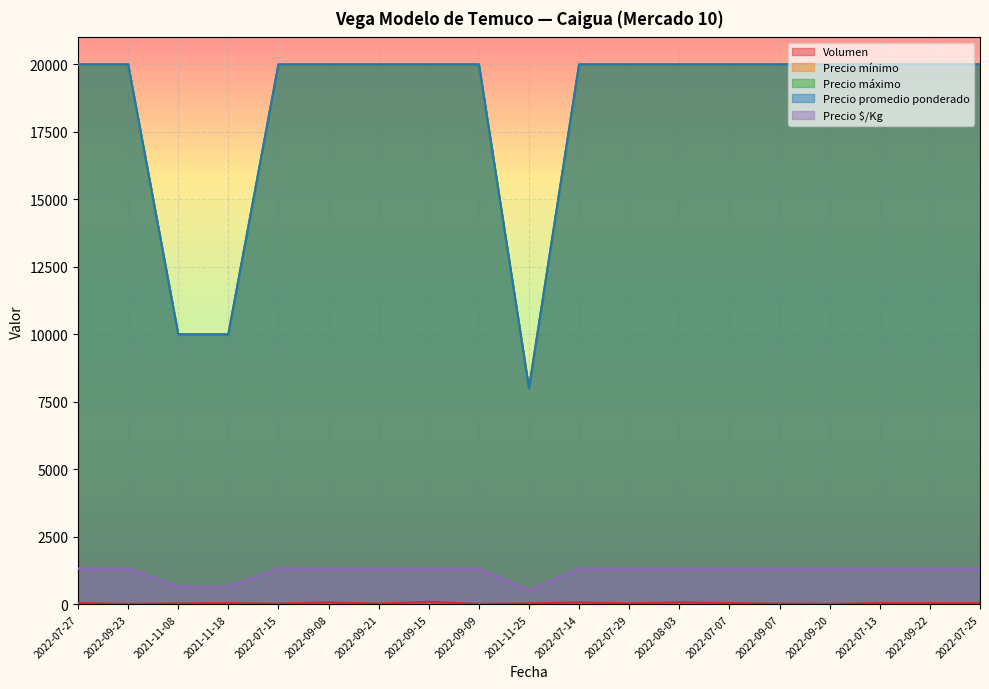

What is the difference between the highest and lowest values at 2022-07-27?

19950